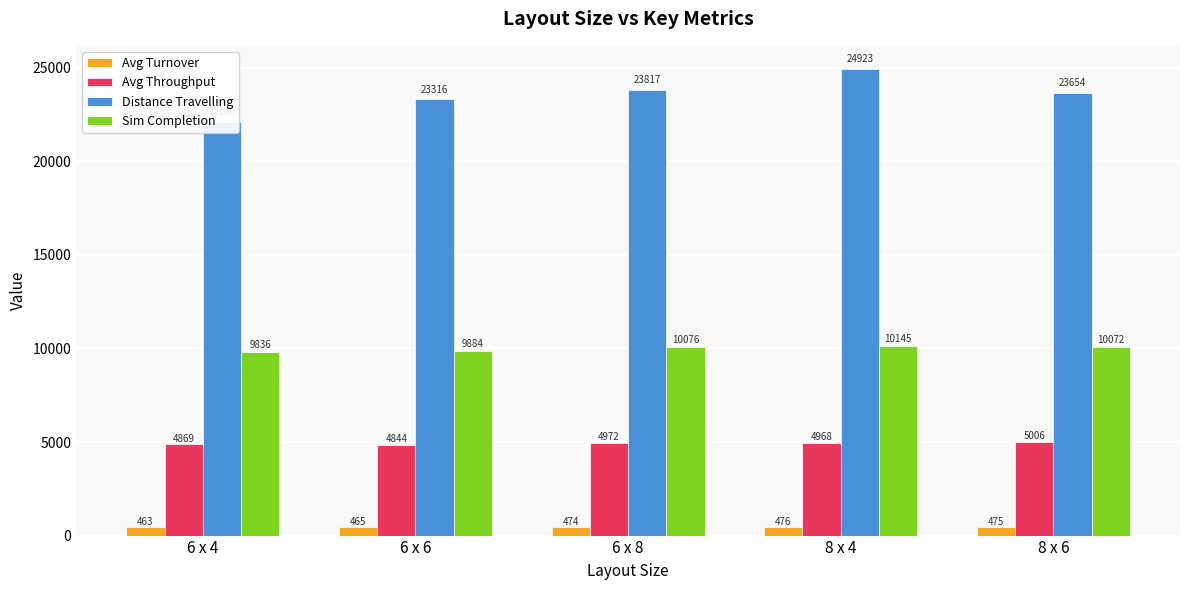

Is it true that Avg Throughput equals 4844.4 at 6 x 6?

True